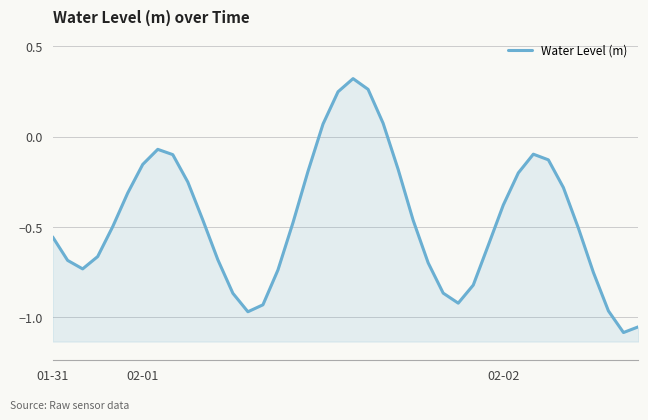

How many interior local peaks (higher than both neighbors) does the data have?

3